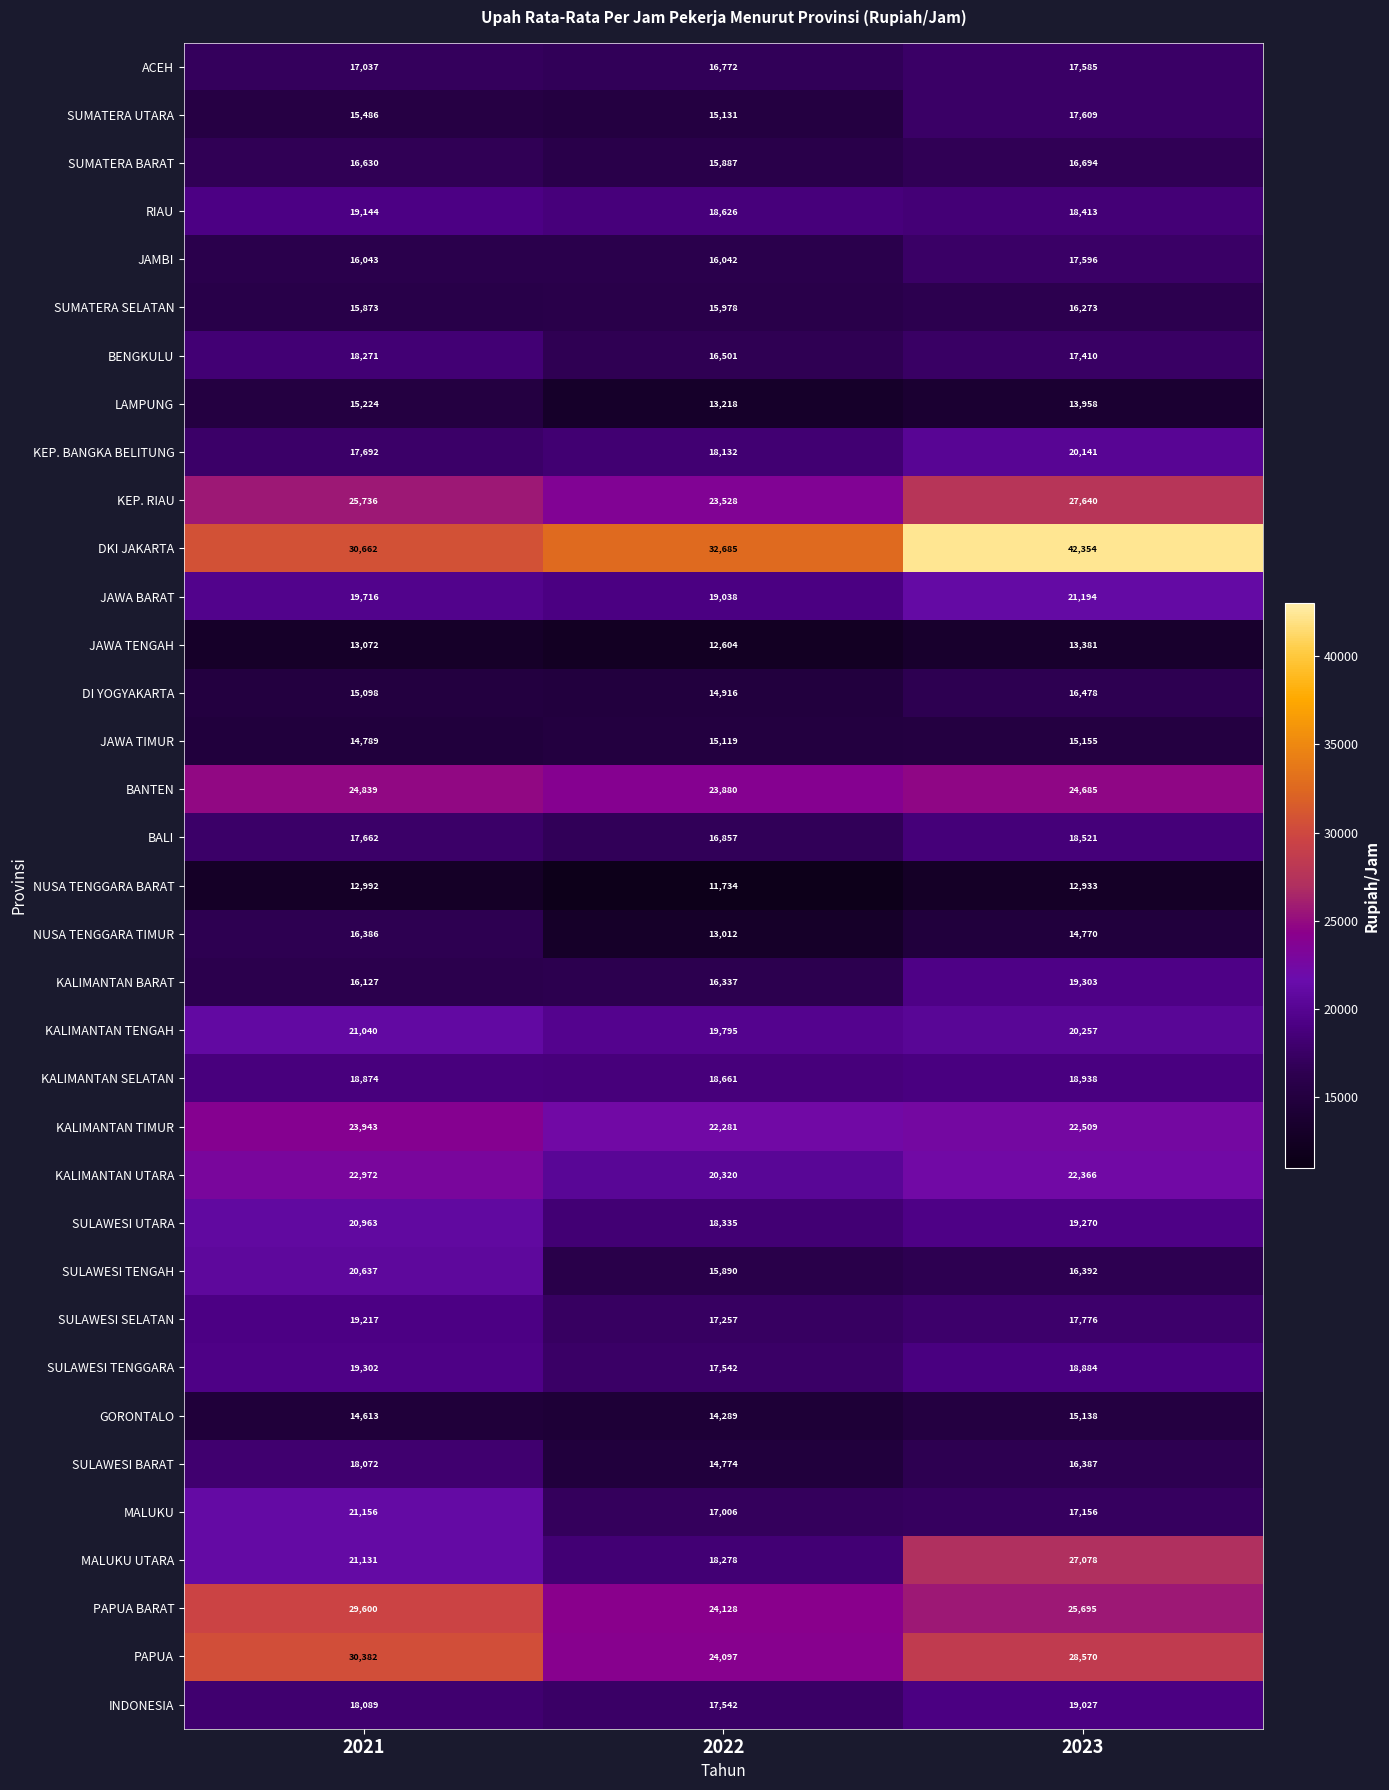

What is the sum of all SUMATERA SELATAN values?

48124